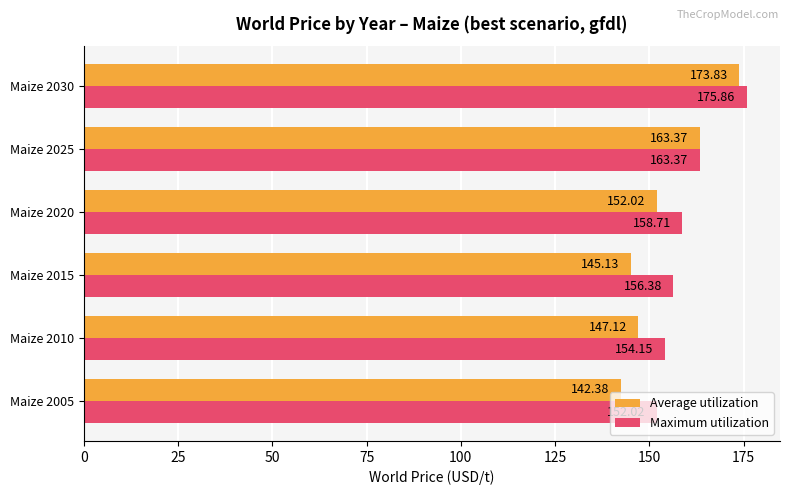

What is the sum of the Maximum utilization values at Maize 2025 and Maize 2020?

322.1